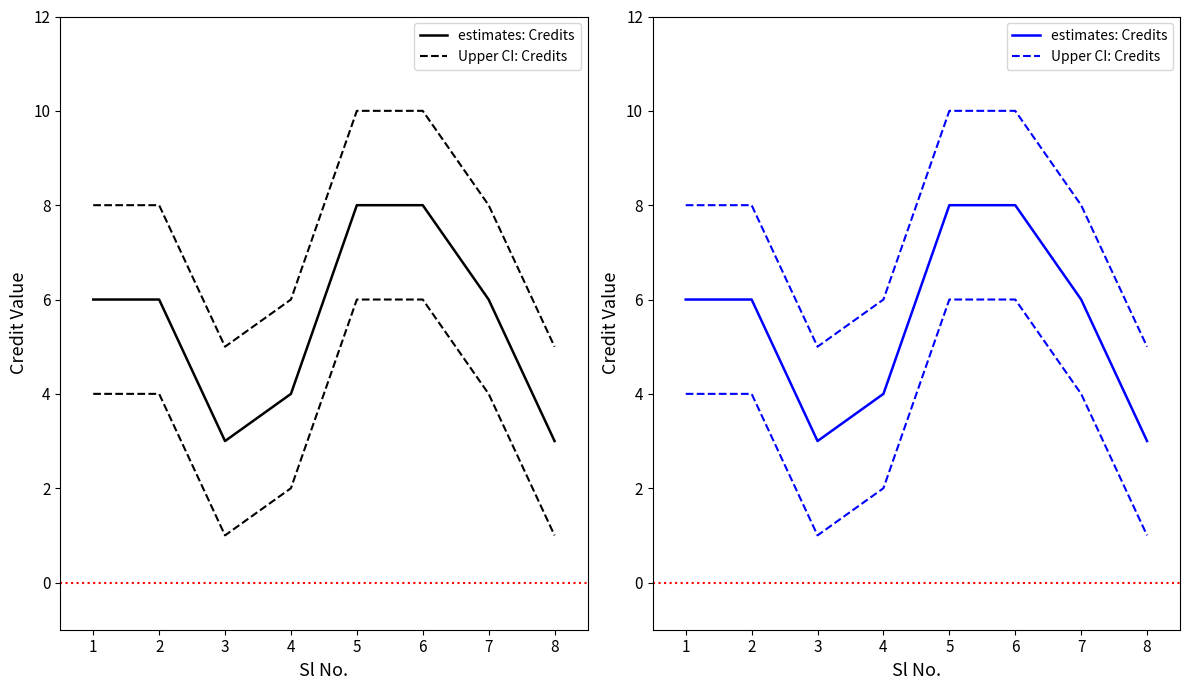

True or false: Upper CI: Credits and estimates: Credits intersect in this chart.

False